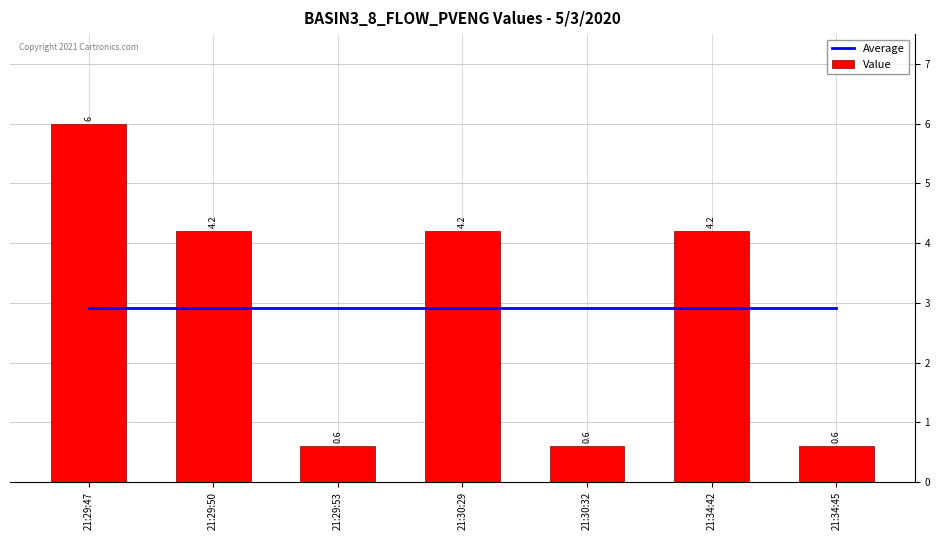

True or false: Value has a value of 4.2 at 21:29:50.

True